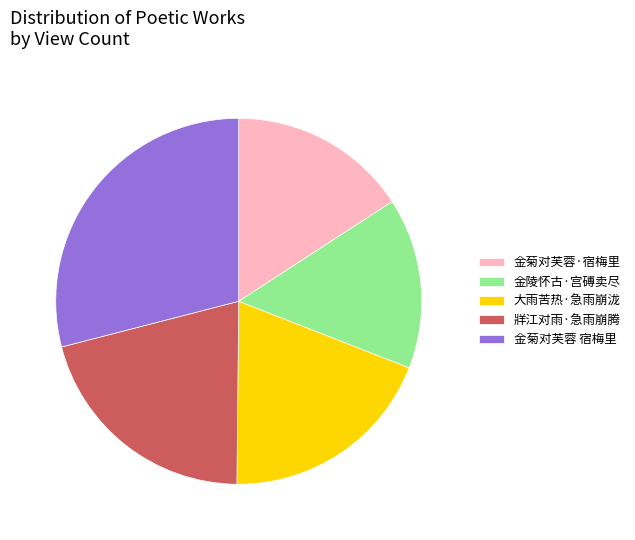

The 金菊对芙蓉·宿梅里 slice represents 16% of the pie. True or false?

True